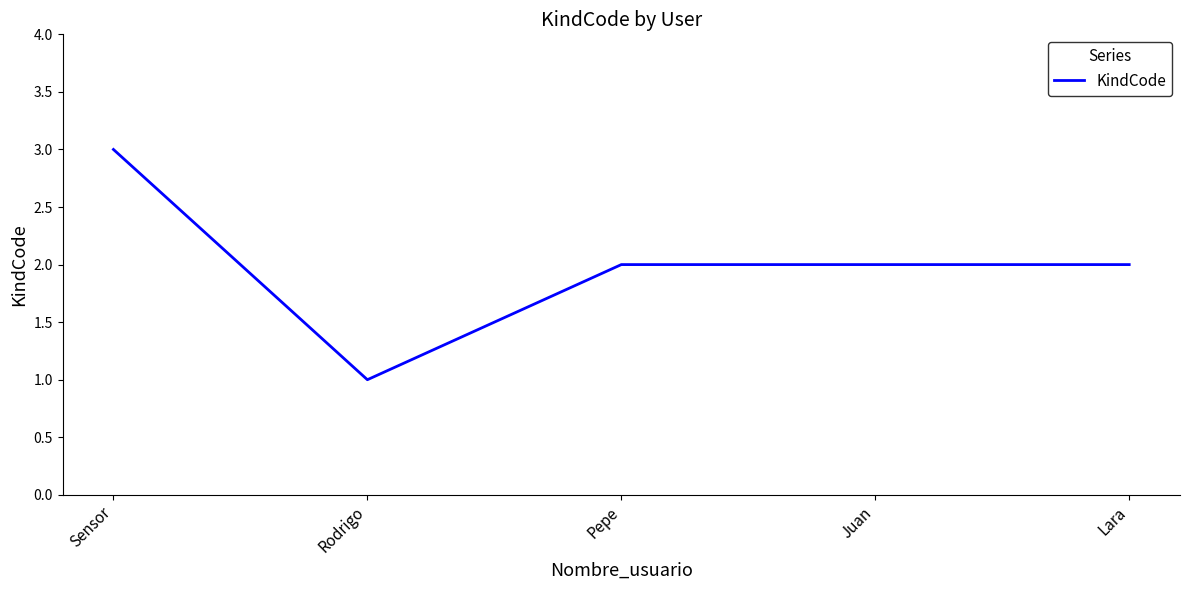

What is the smallest value displayed?

1